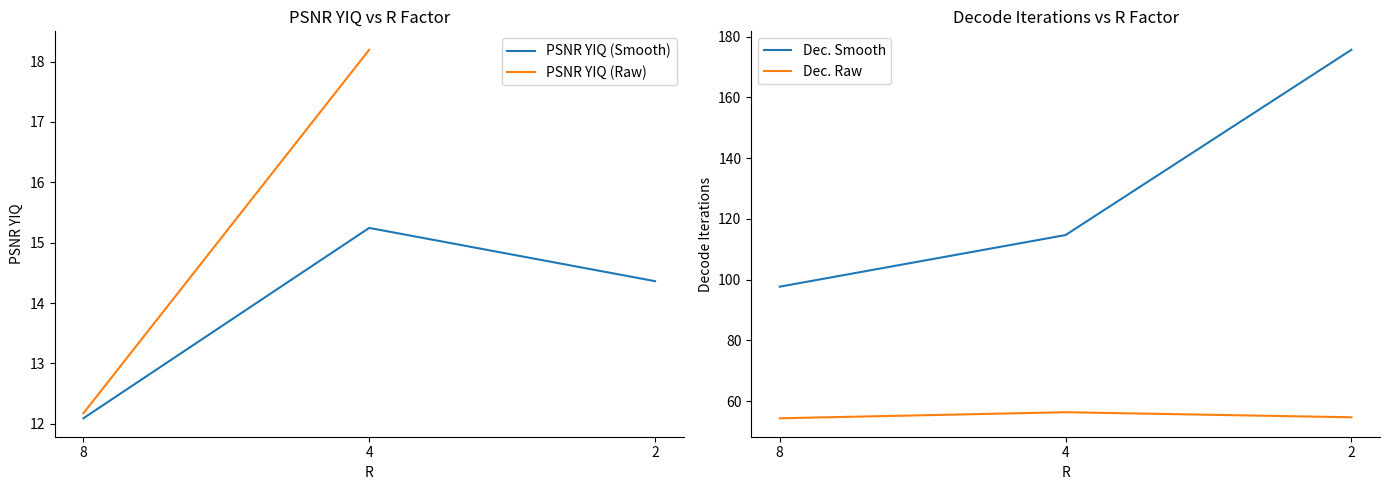

Is this an area chart (filled region under the line)?

No